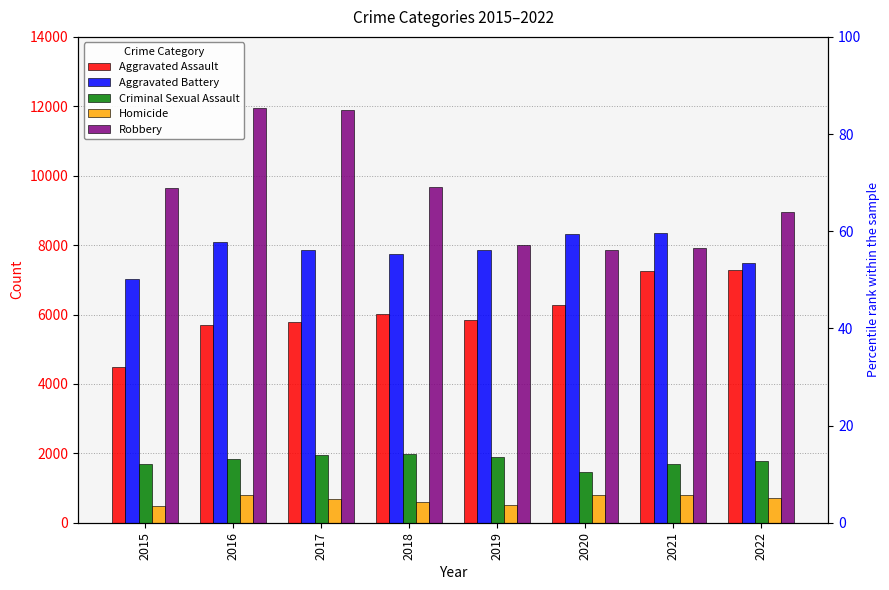

Reading right to left, what are all the values shown in this chart?

Aggravated Assault: 7277	7243	6263	5841	6001	5793	5712	4480
Aggravated Battery: 7487	8346	8319	7857	7734	7845	8085	7018
Criminal Sexual Assault: 1767	1693	1464	1888	1994	1952	1824	1679
Homicide: 717	804	787	498	589	672	786	496
Robbery: 8964	7917	7855	7994	9680	11880	11960	9638